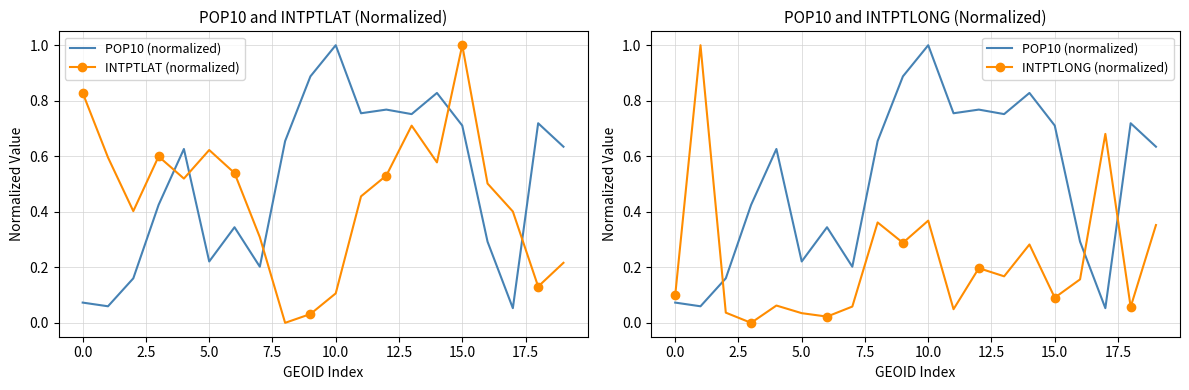

What is the sum of all INTPTLAT (normalized) values?

9.1